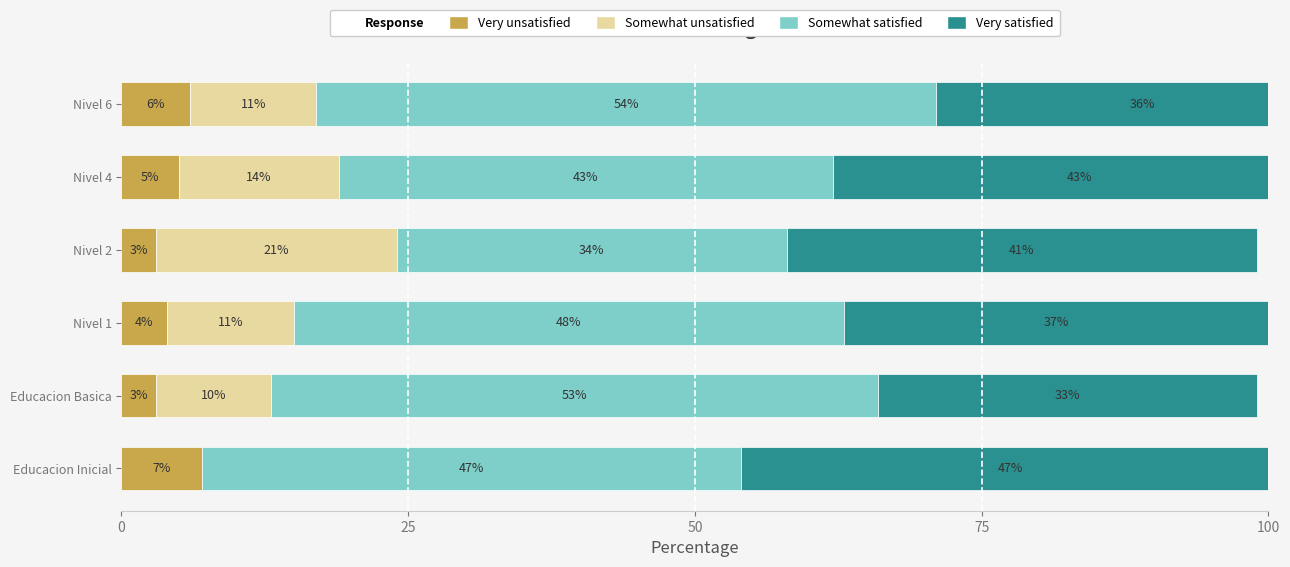

Reading left to right, extract all data points from this chart.

Very unsatisfied: 7	3	4	3	5	6
Somewhat unsatisfied: 0	10	11	21	14	11
Somewhat satisfied: 47	53	48	34	43	54
Very satisfied: 47	33	37	41	43	36